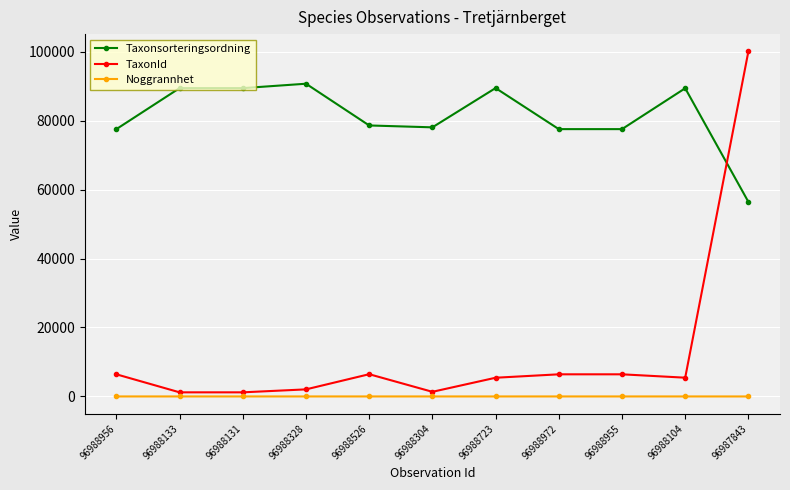

What is the total value across all series at 96987843?

156465